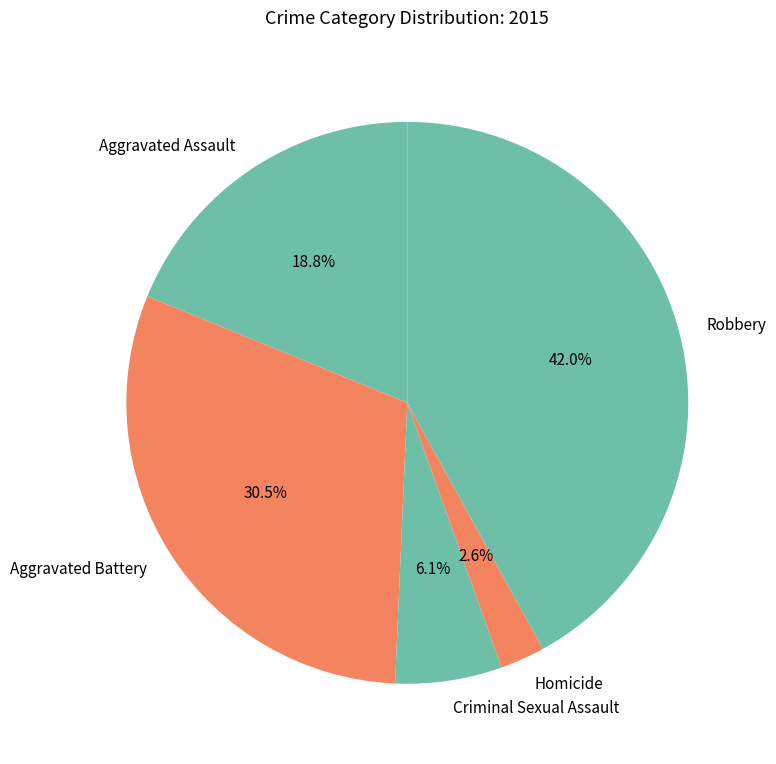

How much of the chart is everything except Criminal Sexual Assault?

93.9%